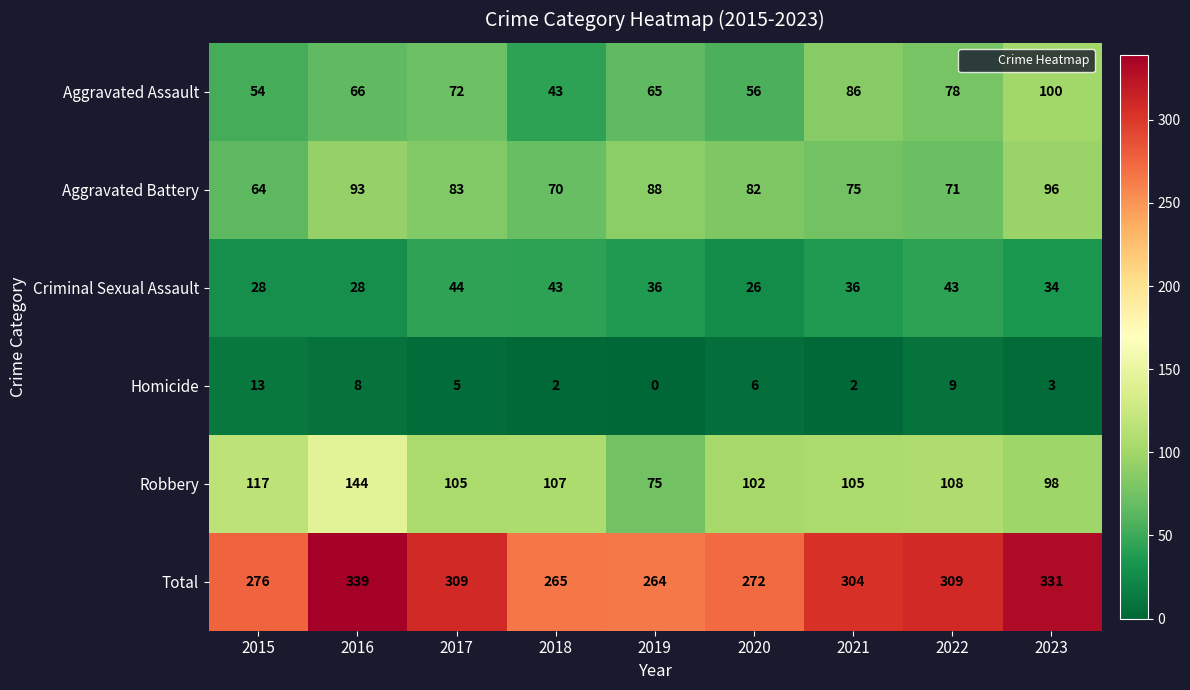

Is the value of Total at 2019 greater than the value of Criminal Sexual Assault at 2015?

Yes